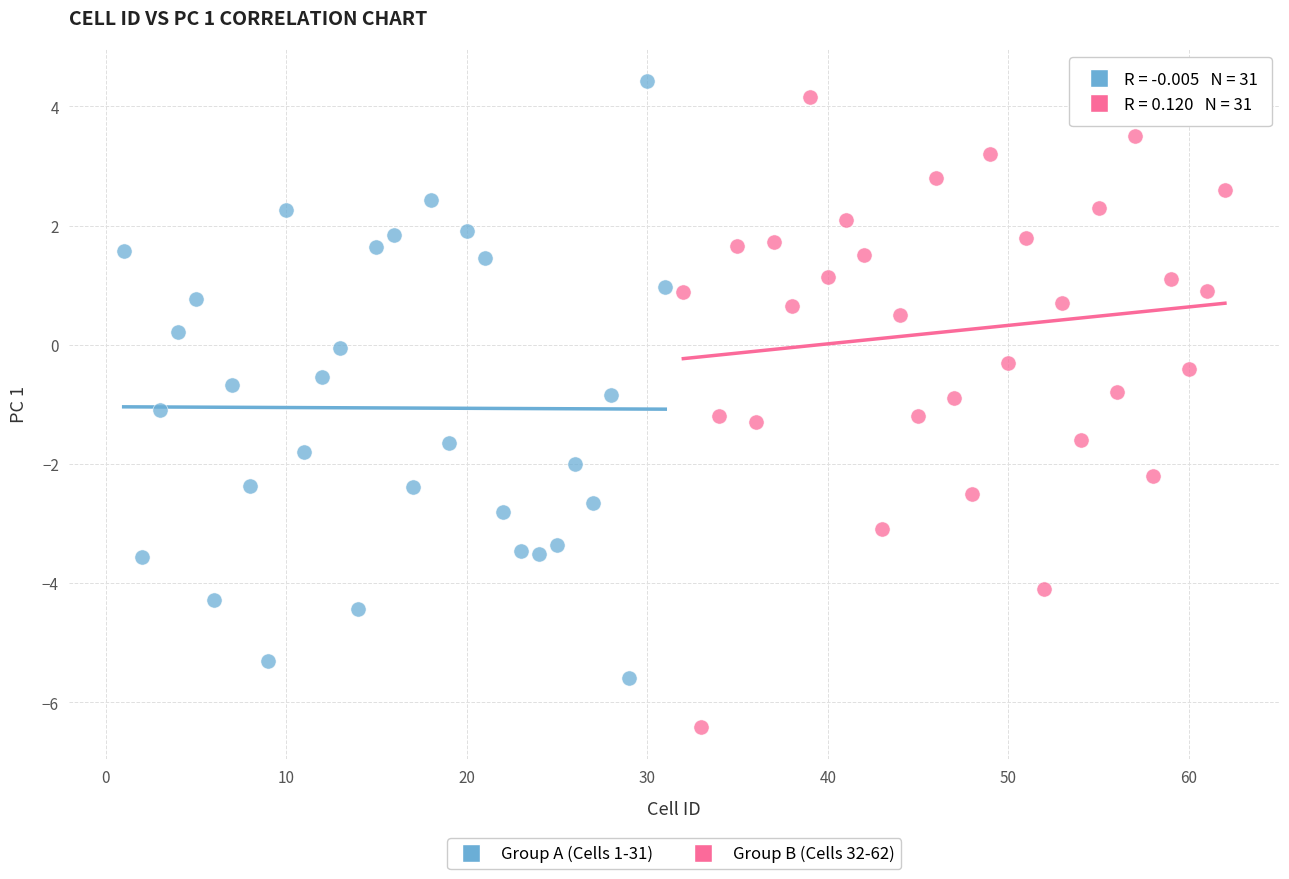

Which series reaches the minimum Y coordinate?

Group B (Cells 32-62)